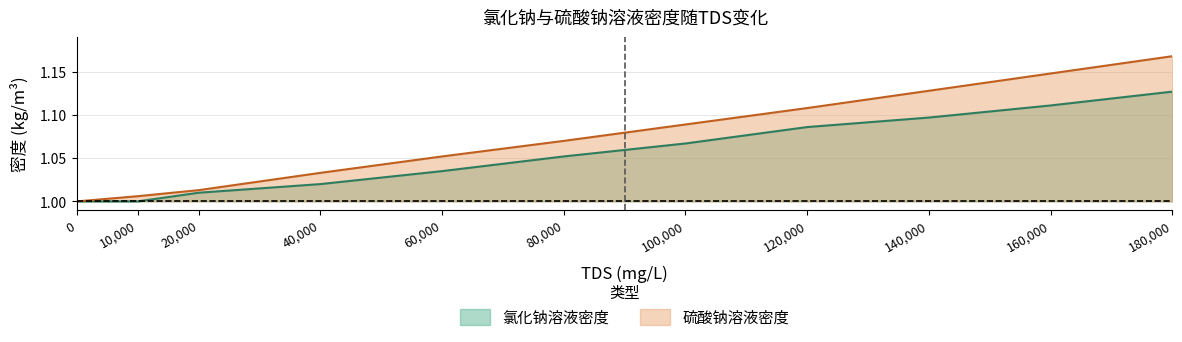

Which category has the highest value in the 硫酸钠溶液密度 series?

180,000